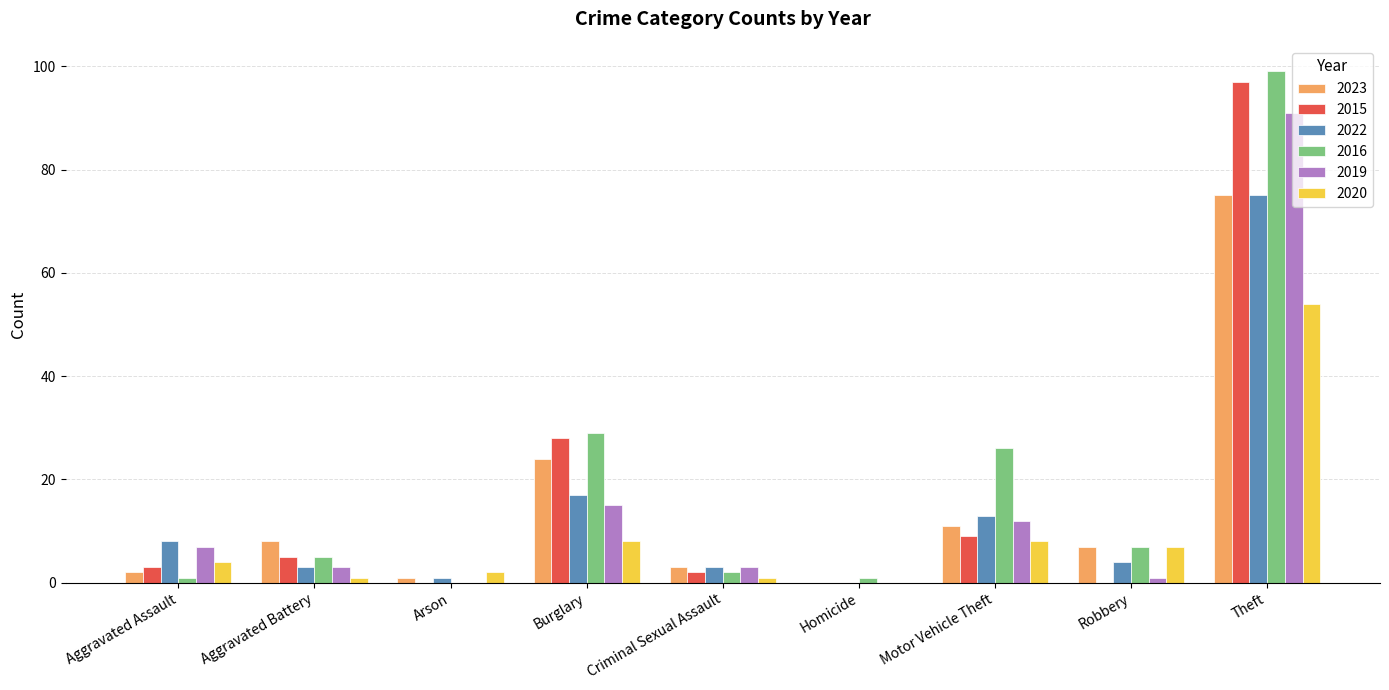

What is the spread (max minus min) of values at Burglary?

21